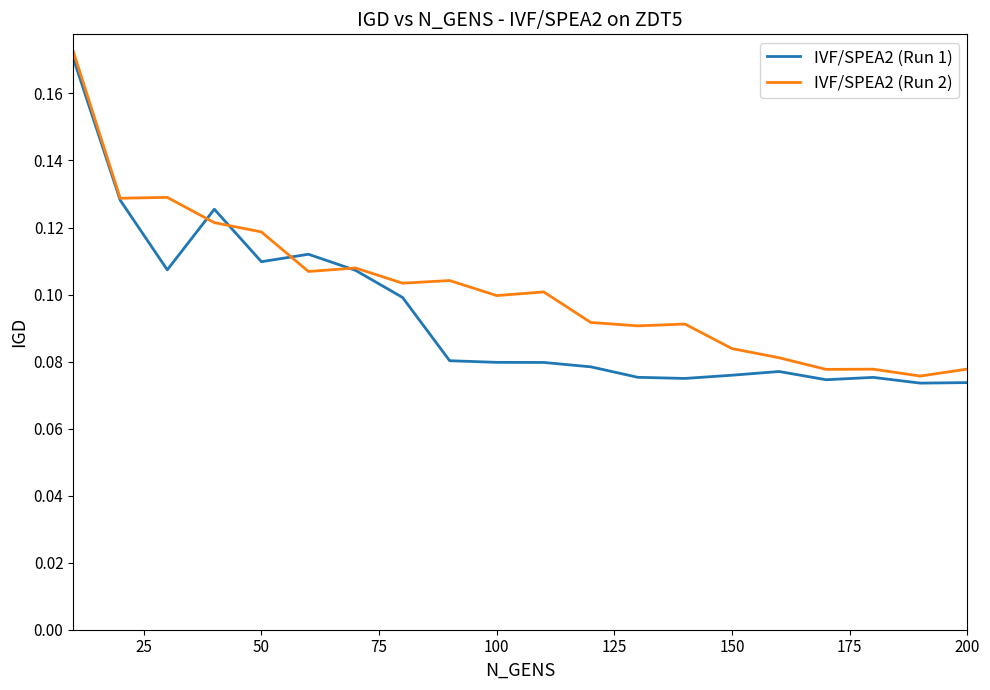

List the series in order of their overall mean, highest first.

IVF/SPEA2 (Run 2), IVF/SPEA2 (Run 1)